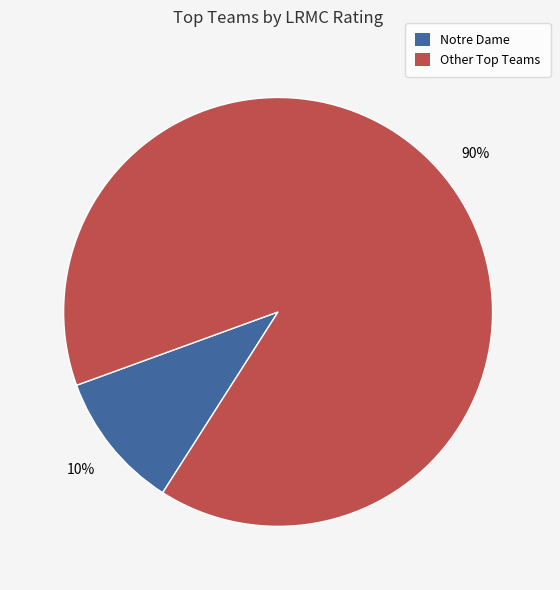

To the nearest percent, what is the average slice percentage?

50%